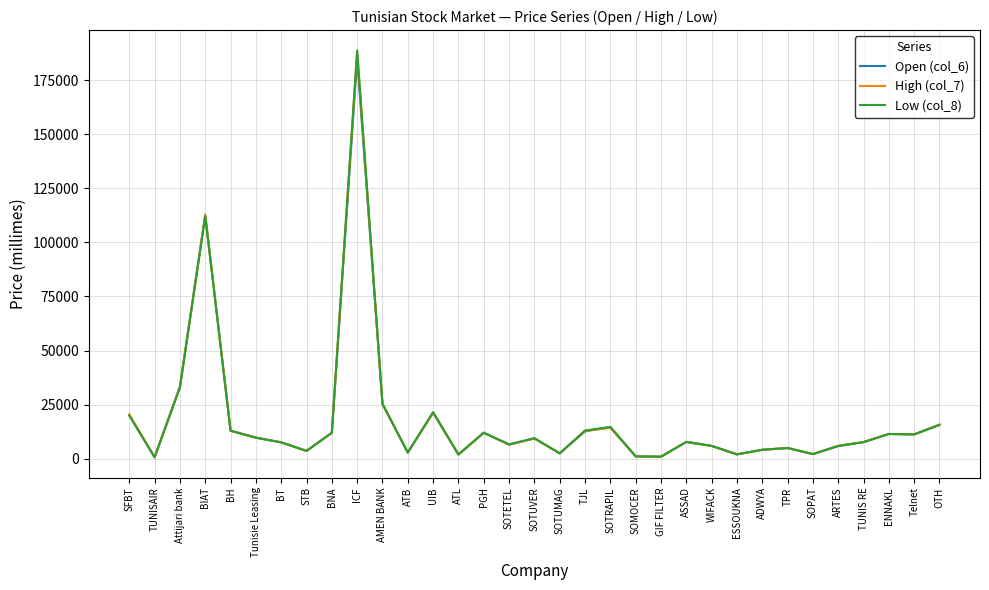

Where does the High (col_7) series first go above 7780?

SFBT